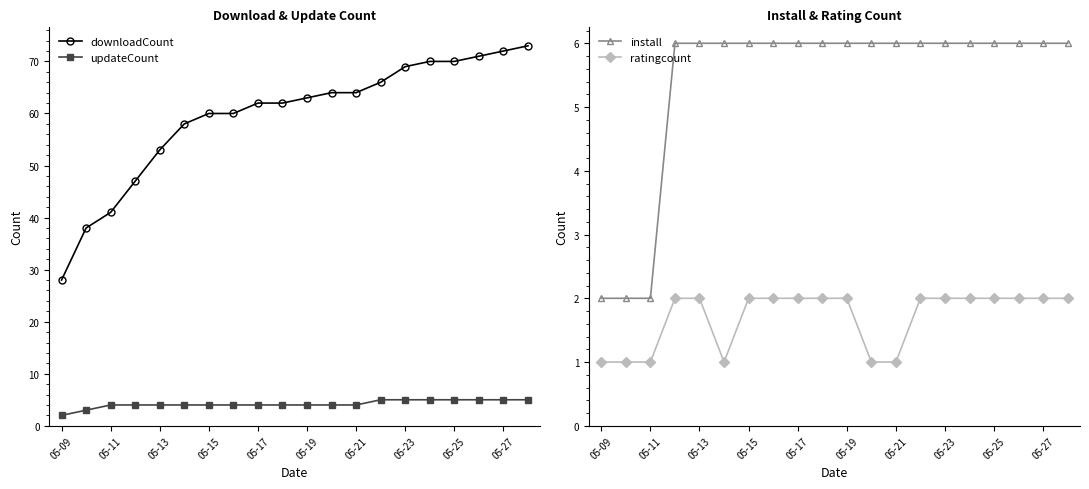

True or false: updateCount and downloadCount cross at least once.

False